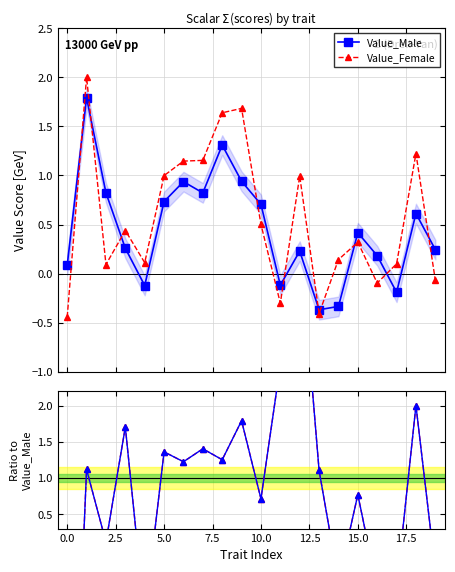

What is the value of the Value_Male point at the 12th from the left?

-0.1